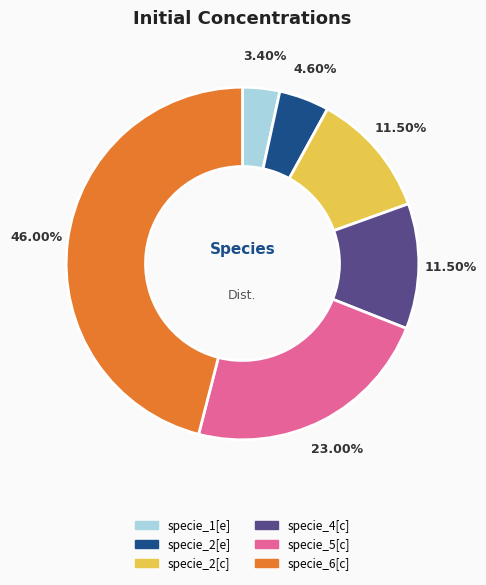

The specie_4[c] slice represents 17% of the pie. True or false?

False